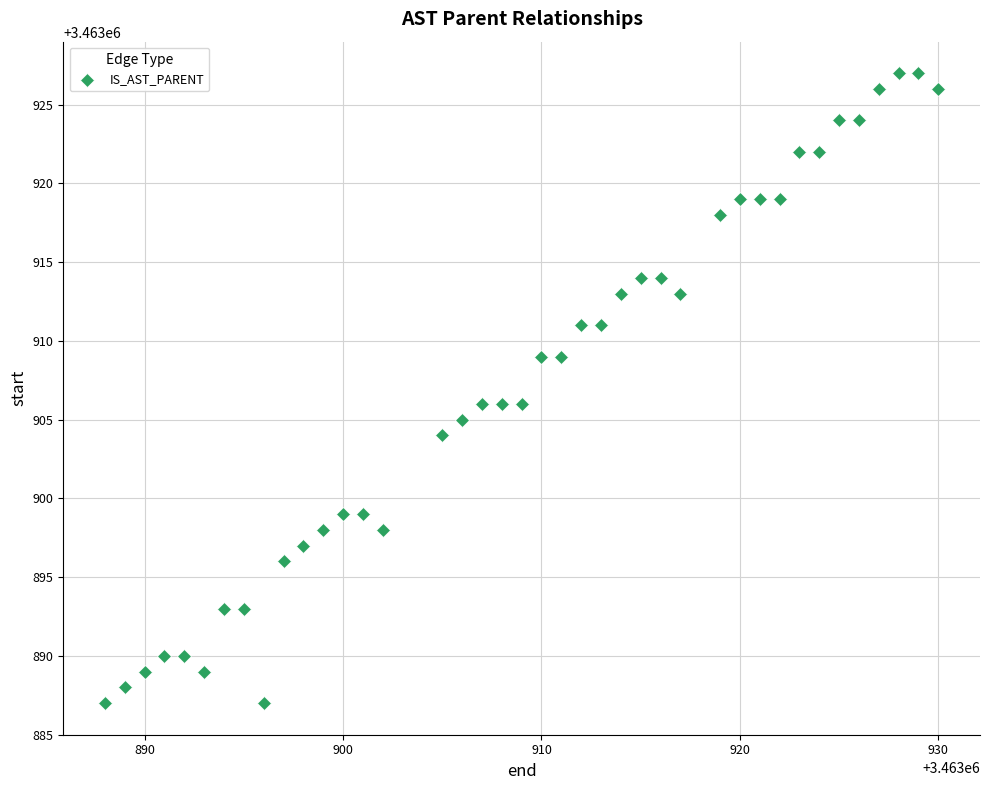

What is the range of X values (max minus min)?

42